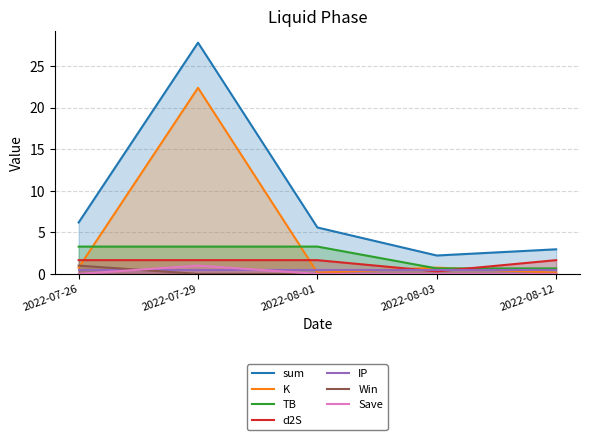

What is the spread (max minus min) of values at 2022-08-01?

5.6